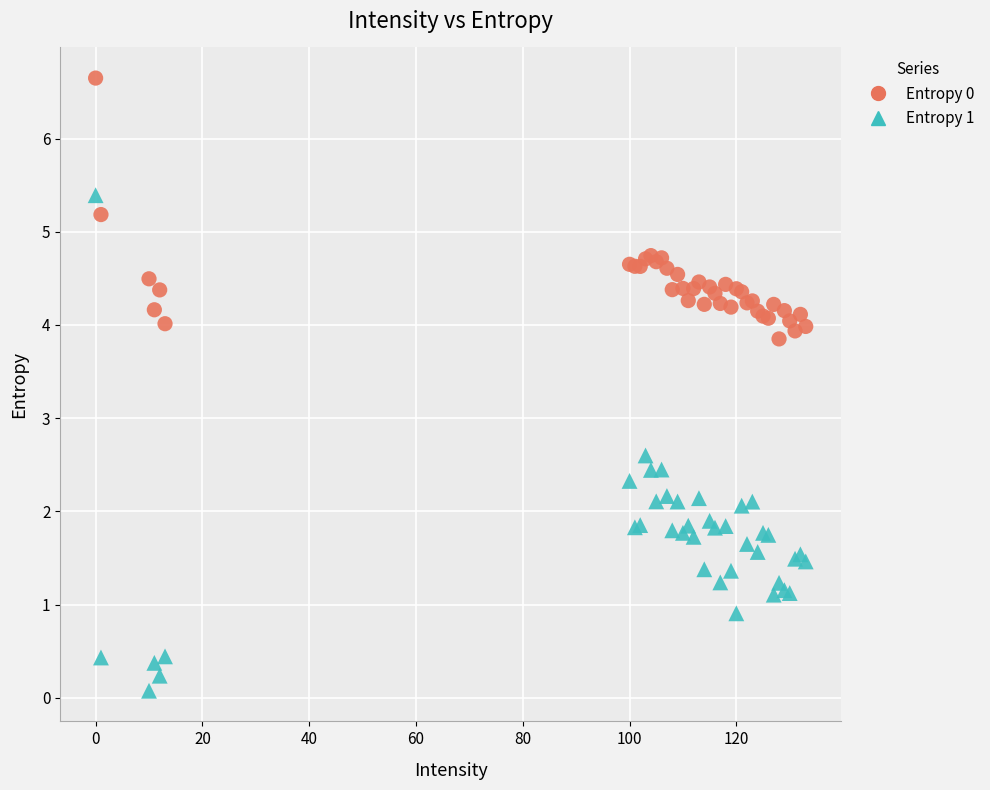

Which series has the widest spread of Y values?

Entropy 1